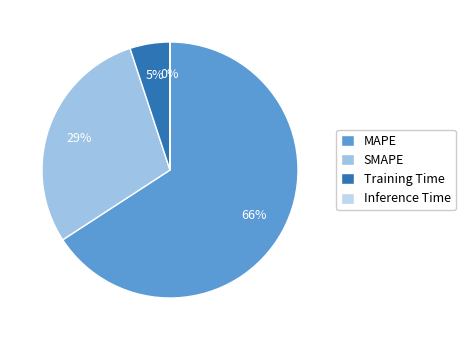

Which category has the biggest portion of the pie?

MAPE